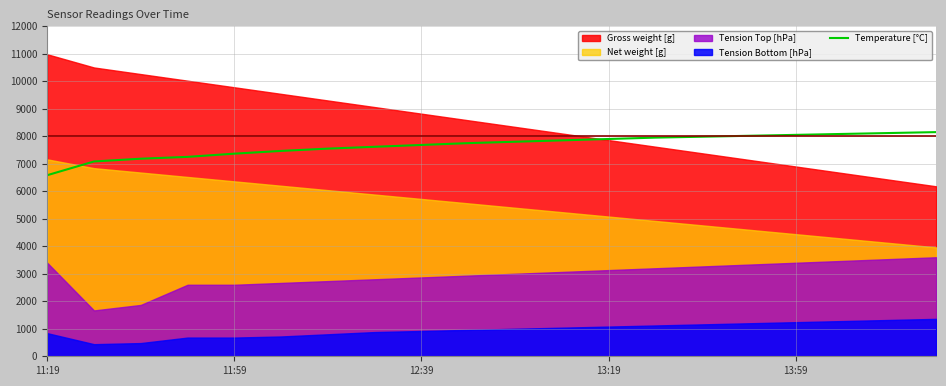

What is the minimum value for Temperature [°C]?

6583.3